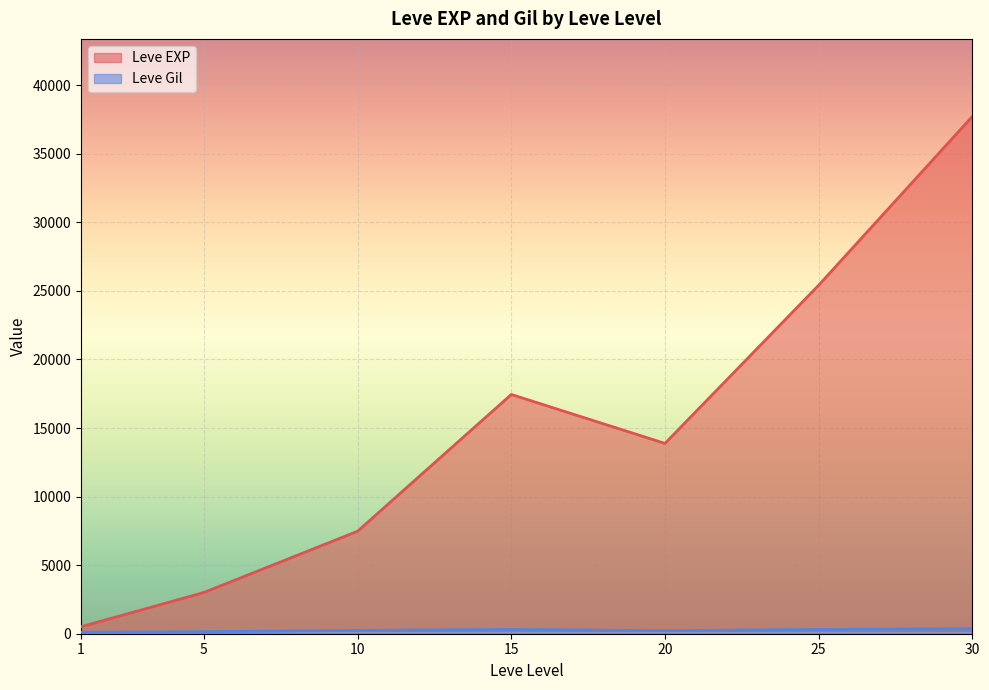

What is the greatest value displayed?

37715.0